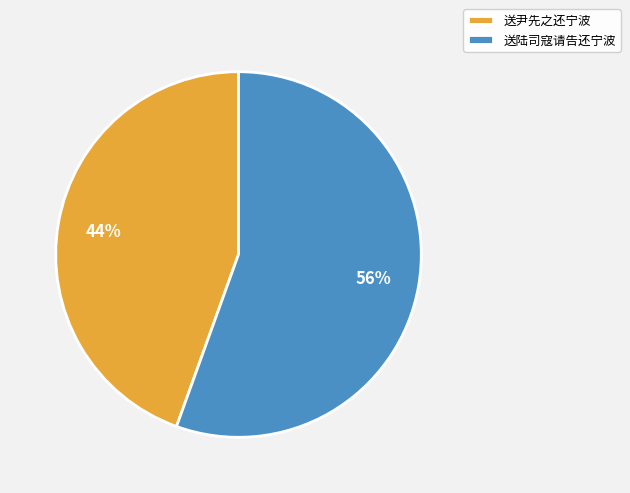

To the nearest percent, what percentage of the pie is 送尹先之还宁波?

44%